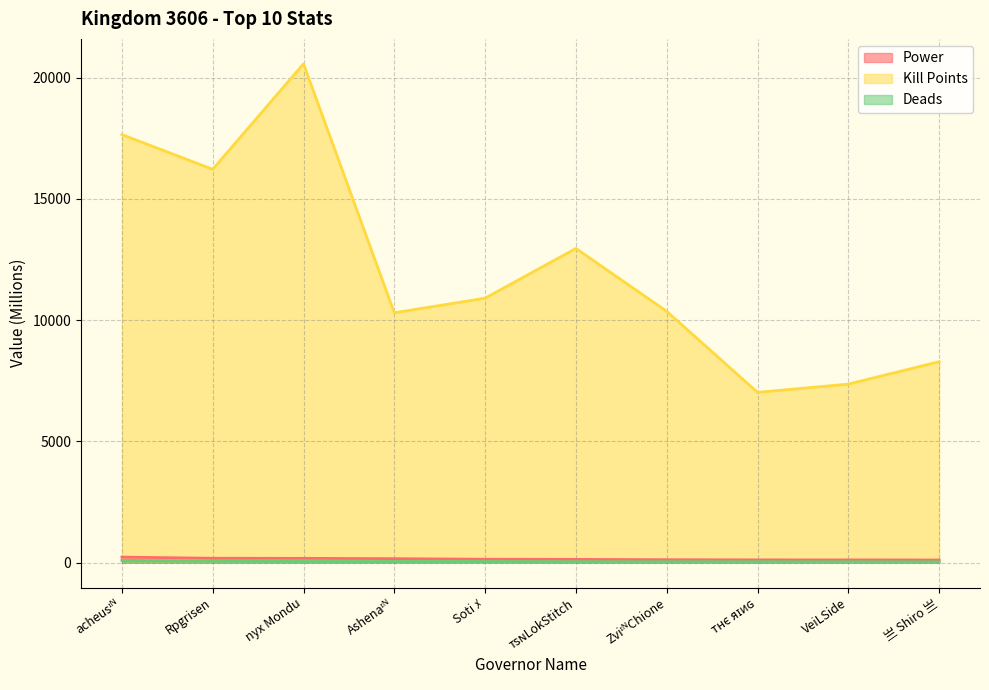

What is the sum of all Kill Points values?

121612.1